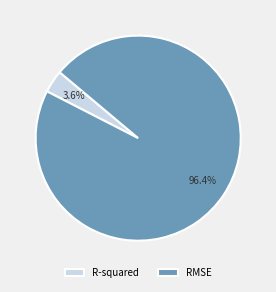

Which category has the smallest portion of the pie?

R-squared